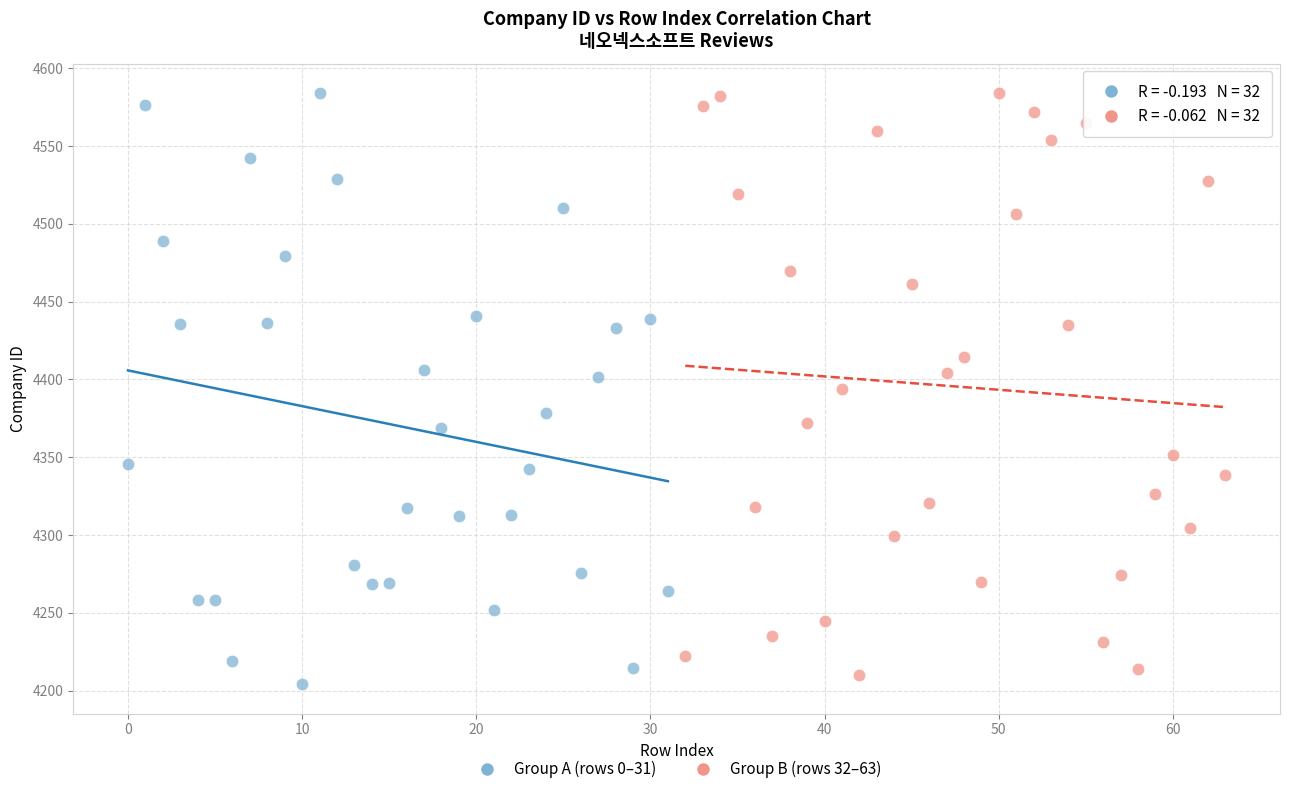

What are all the series names shown in the legend?

Group A (rows 0–31), Group B (rows 32–63)